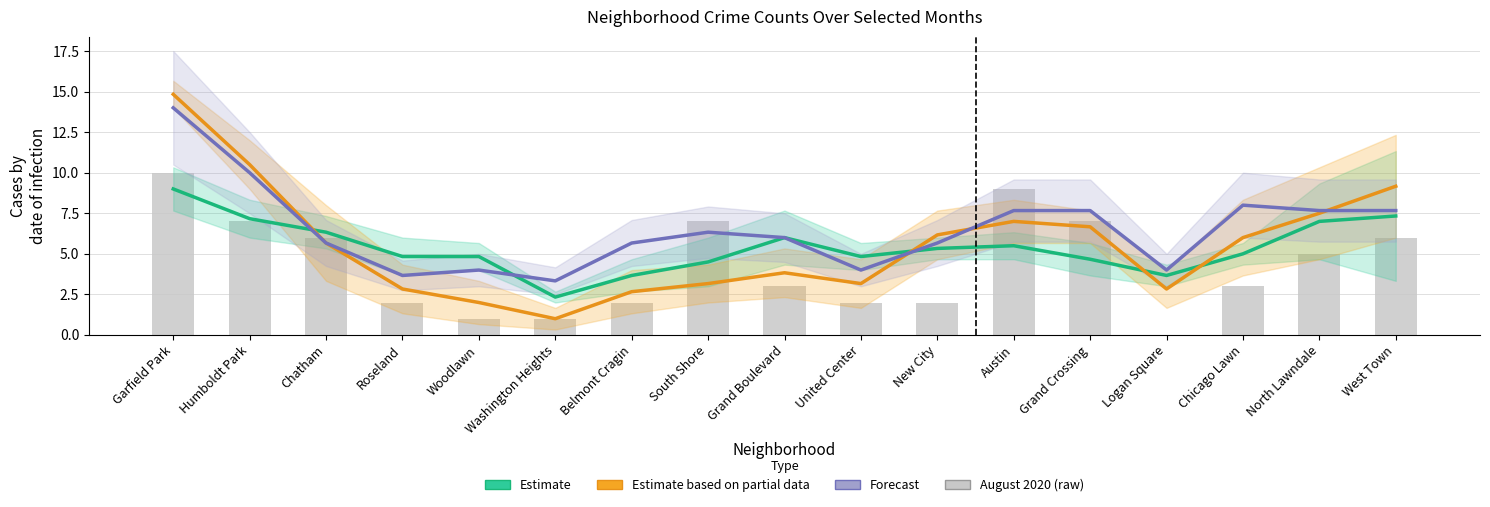

How many groups of bars are there?

17